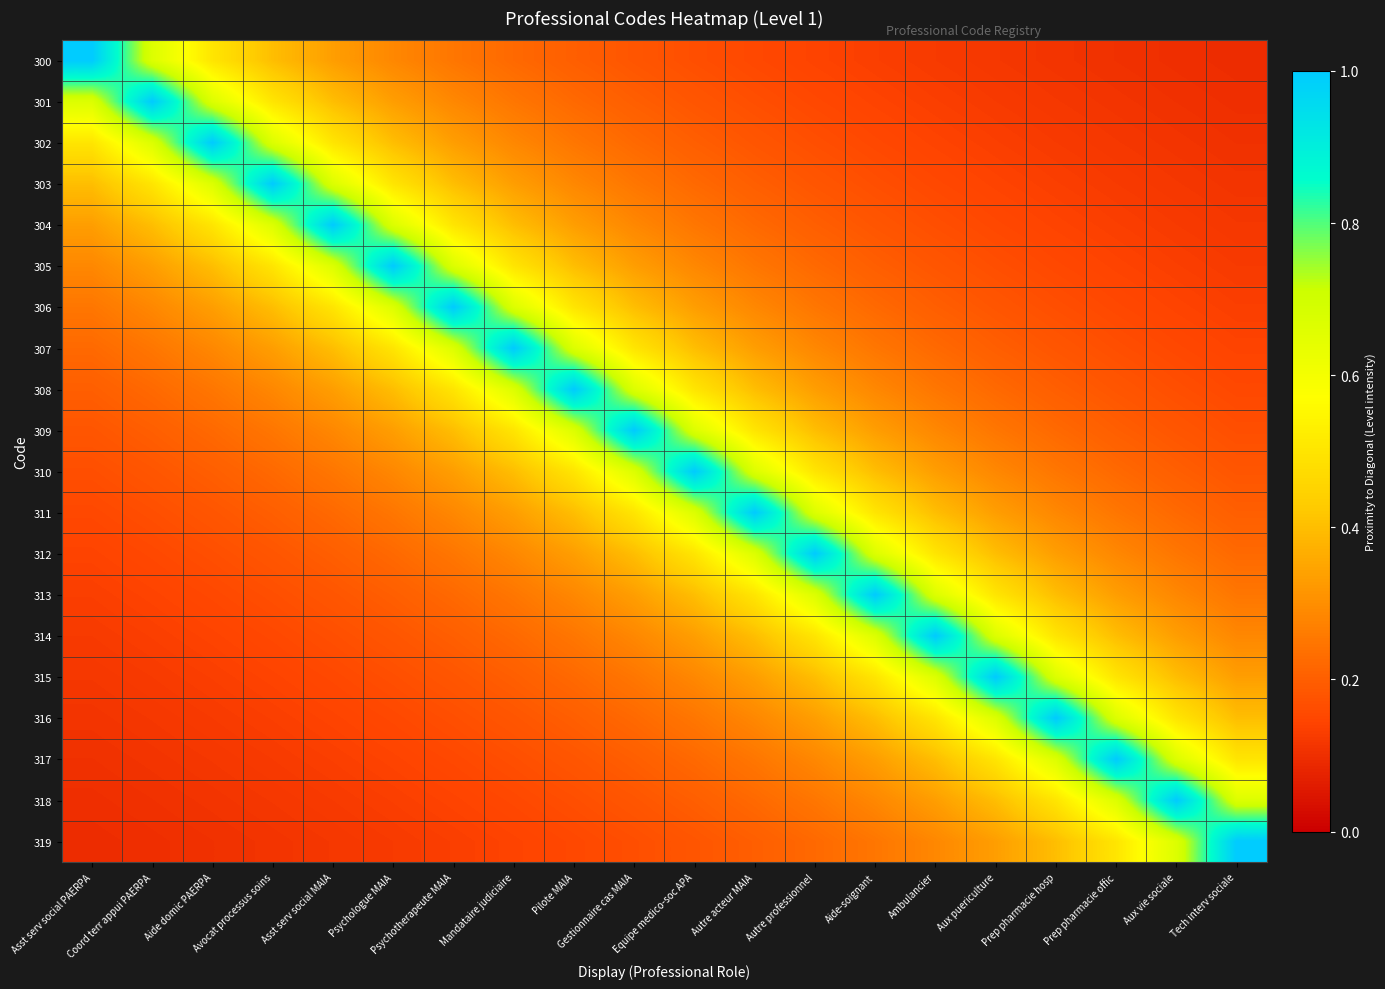

Between Aux vie sociale and Psychotherapeute MAIA, which is larger?

Psychotherapeute MAIA